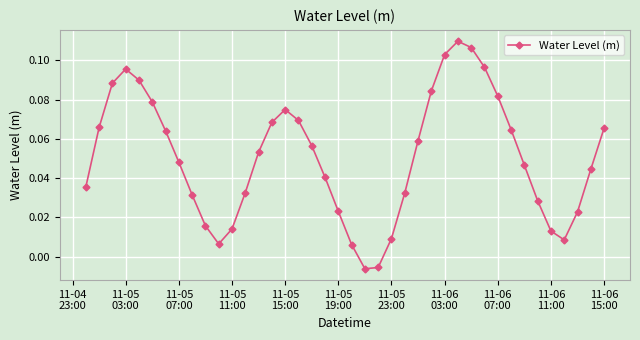

True or false: the data has more than 1 interior local peaks.

True